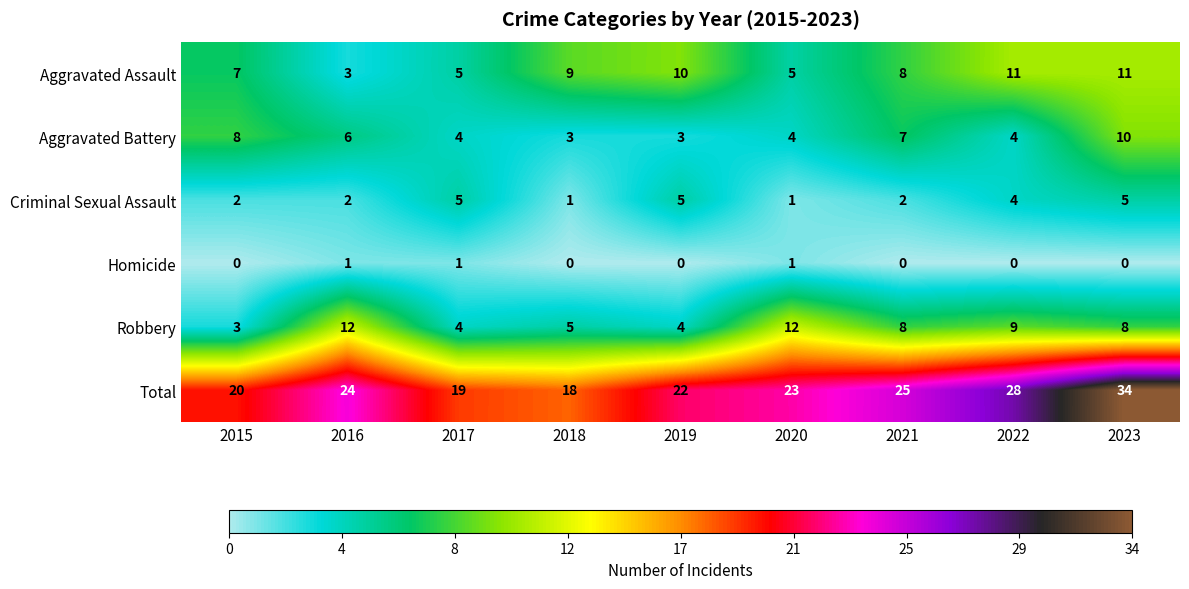

At how many categories does at least one series exceed 3?

9